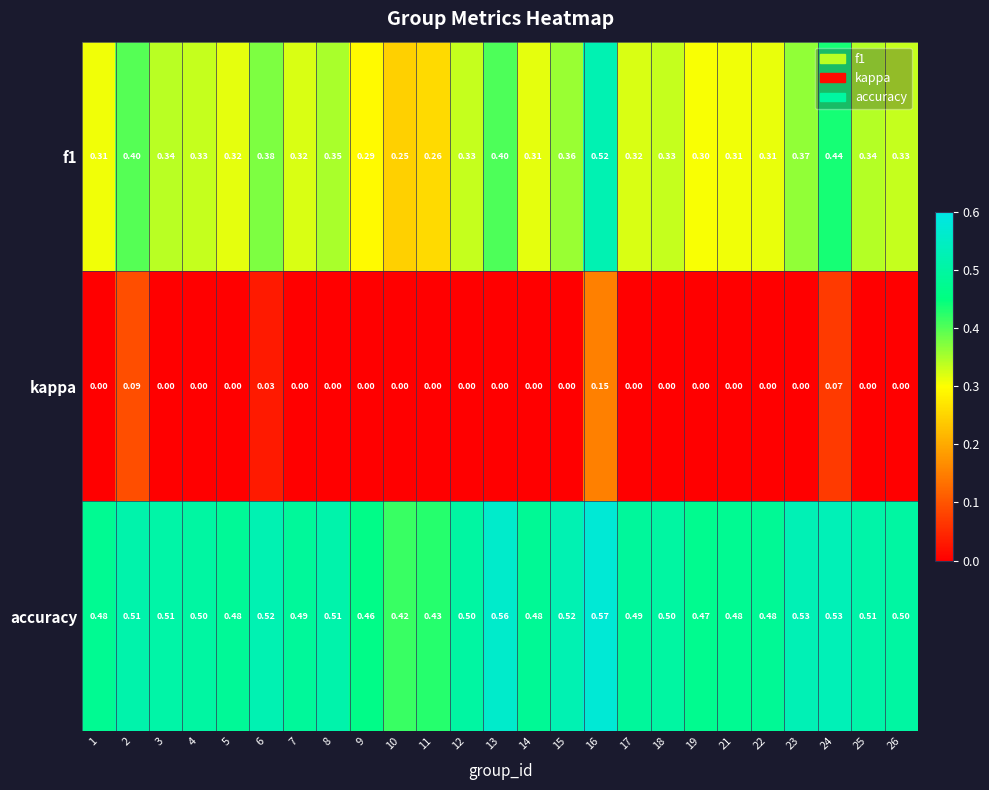

Is the value of accuracy at 24 greater than the value of f1 at 6?

Yes